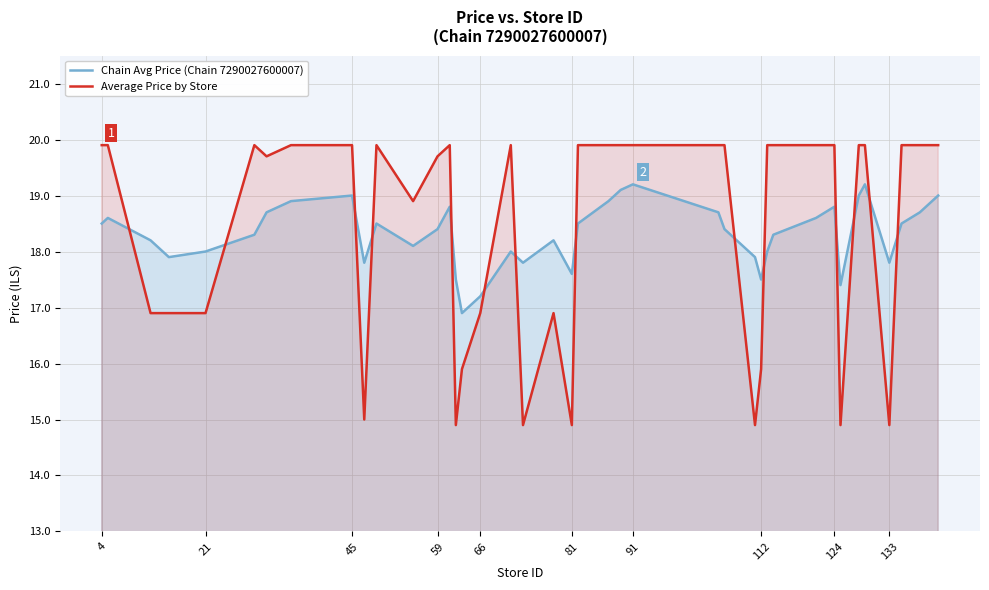

Which series ends up on top after the final intersection of Average Price by Store and Chain Avg Price (Chain 7290027600007)?

Average Price by Store